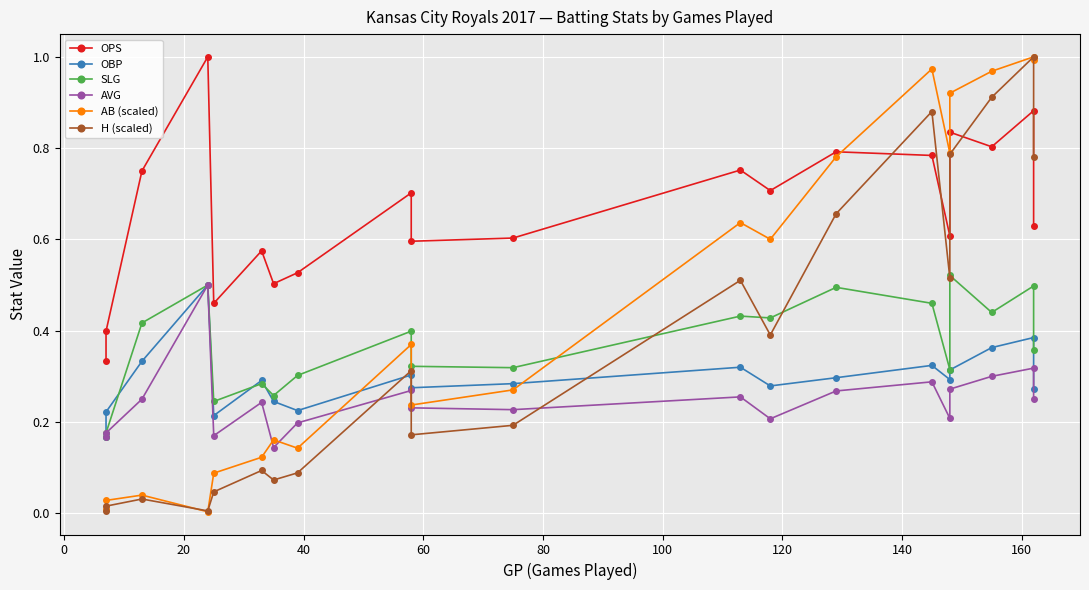

Count the number of data series in this chart.

6